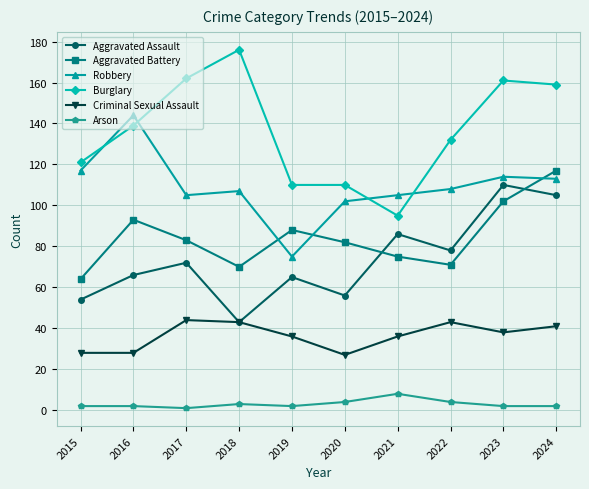

What is the minimum value for Aggravated Assault?

43